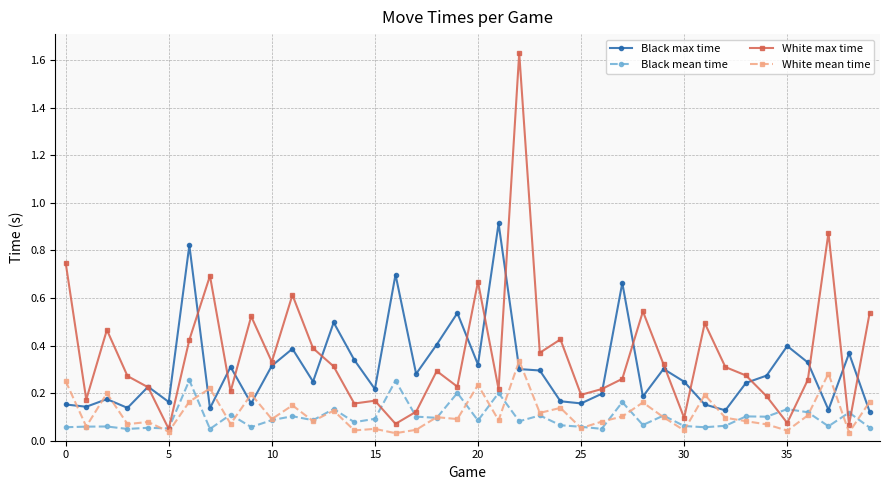

How many Black max time values are between 0 and 1?

40